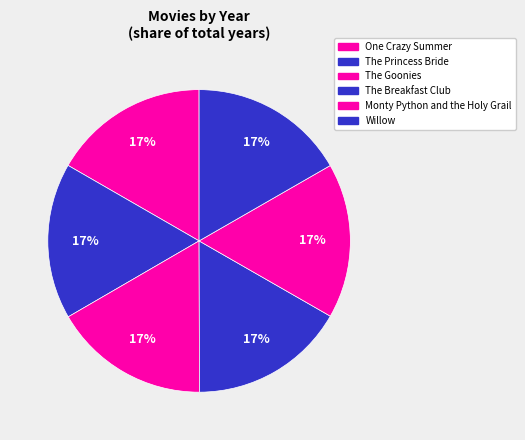

What is the total percentage of The Princess Bride and The Goonies?

33.4%